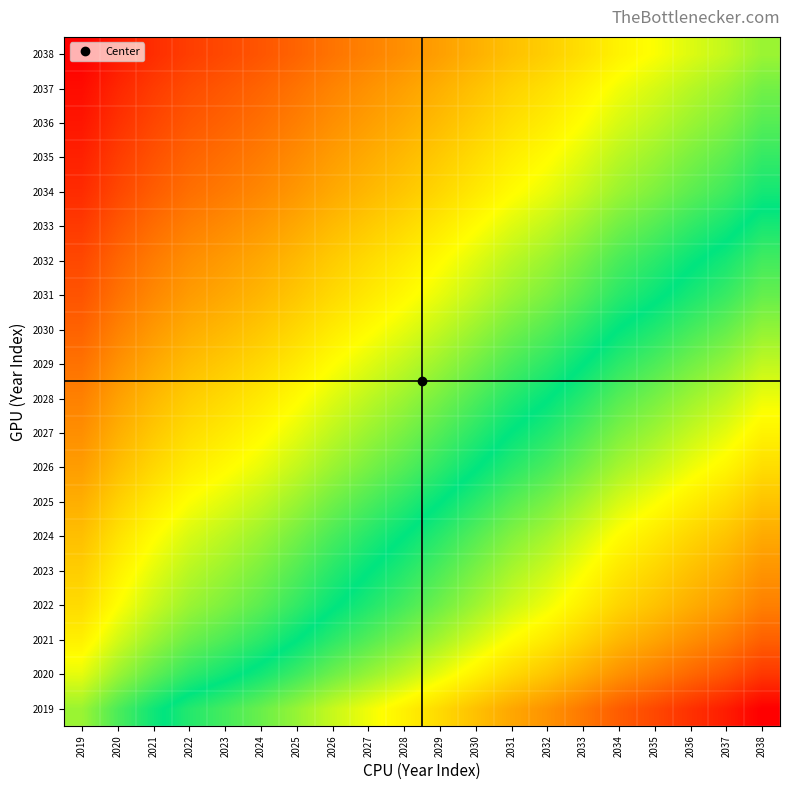

What is the maximum value shown in the chart?

1.0